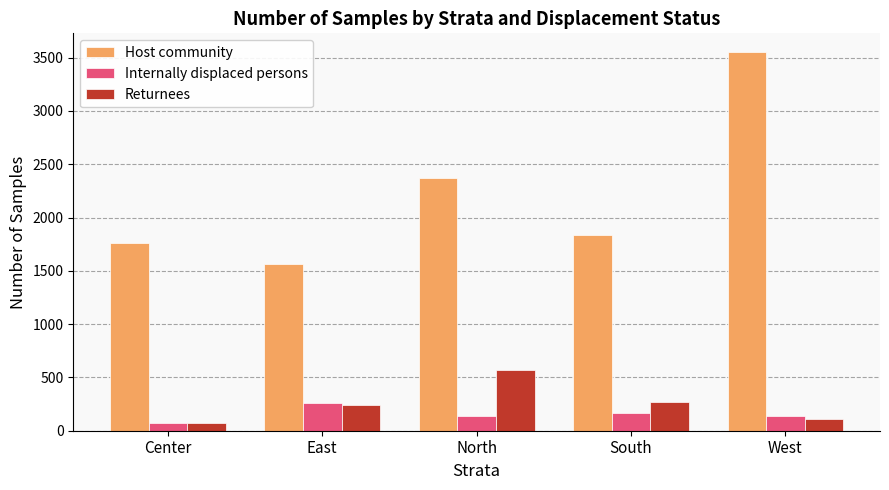

At which category is the sum across all series the highest?

West